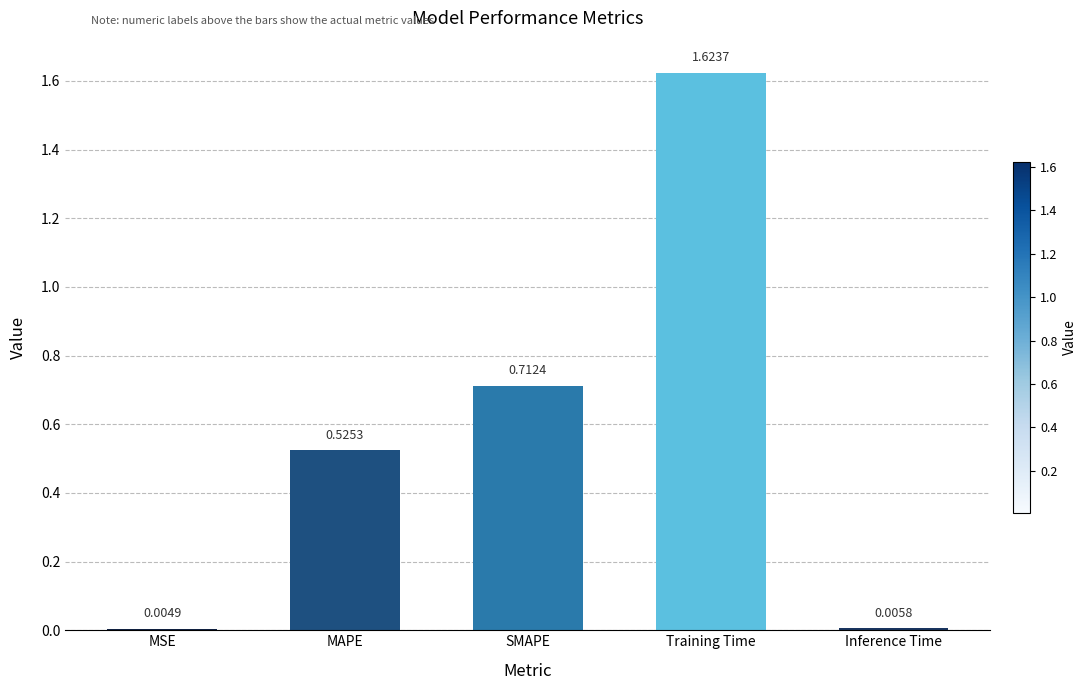

What is the sum of all values?

2.9